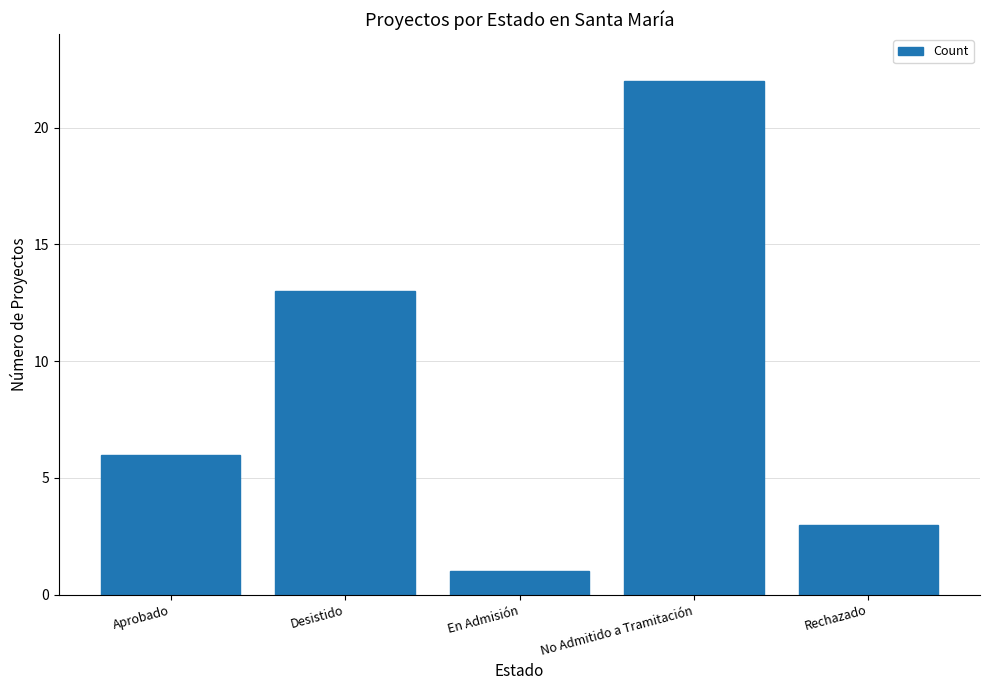

Approximately how many times larger is the value at Aprobado compared to En Admisión?

6.0